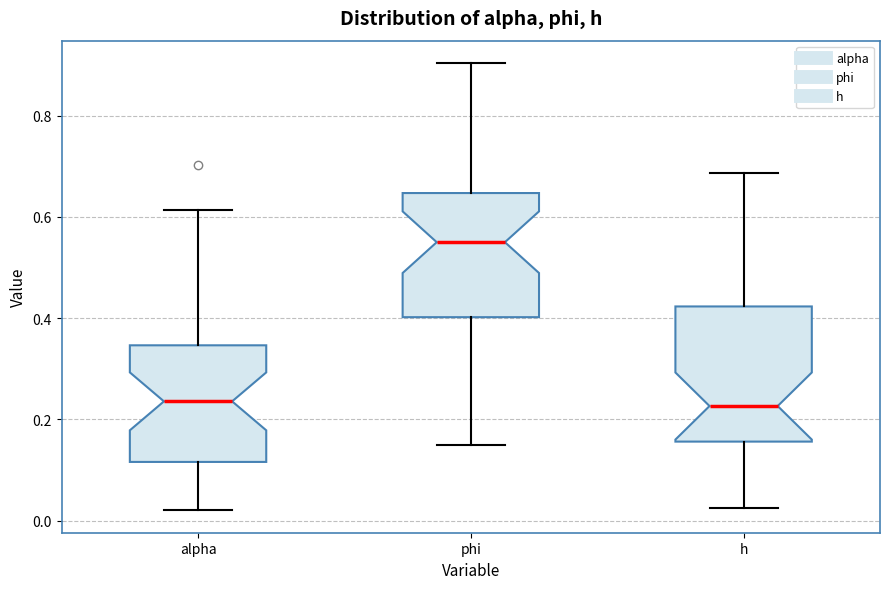

Where is the upper edge of the box for phi on the y-axis? The values are not printed on the chart, so give them approximately, as read against the axis.

0.64